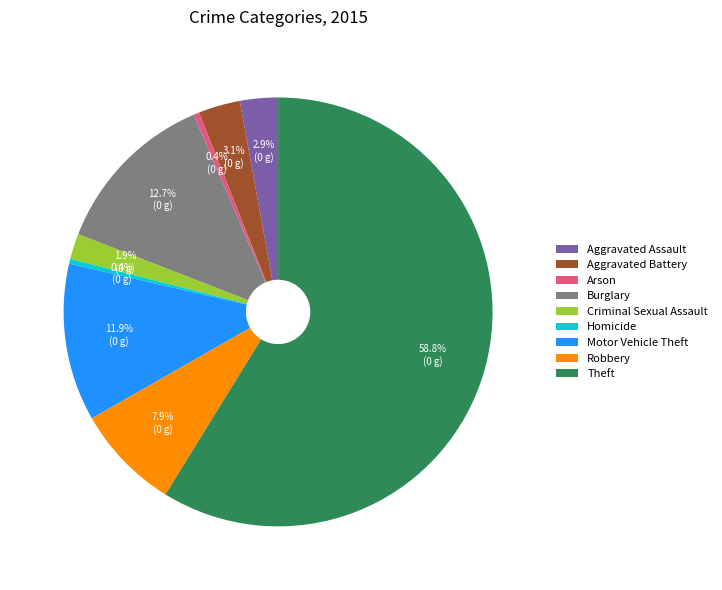

What portion of the pie excludes Aggravated Assault?

97.1%